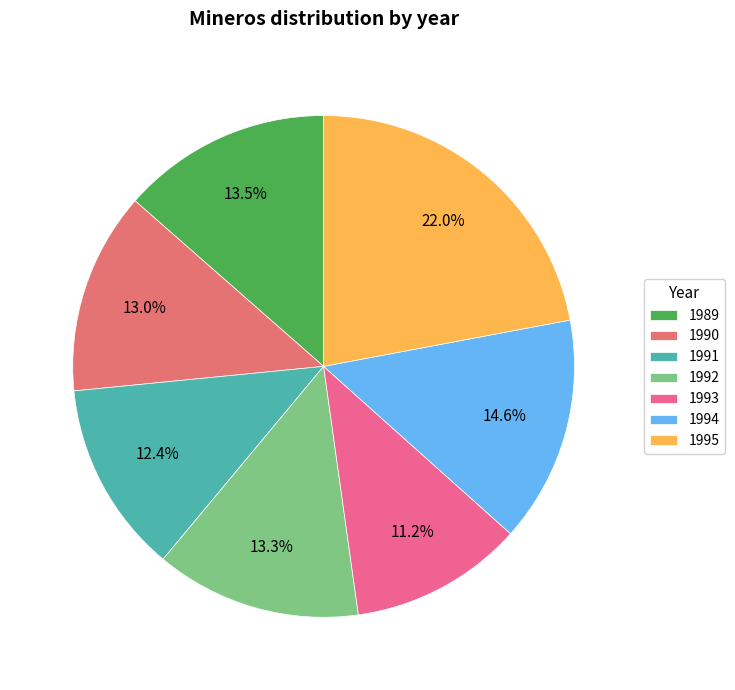

True or false: 1993 accounts for 1% of the total.

False